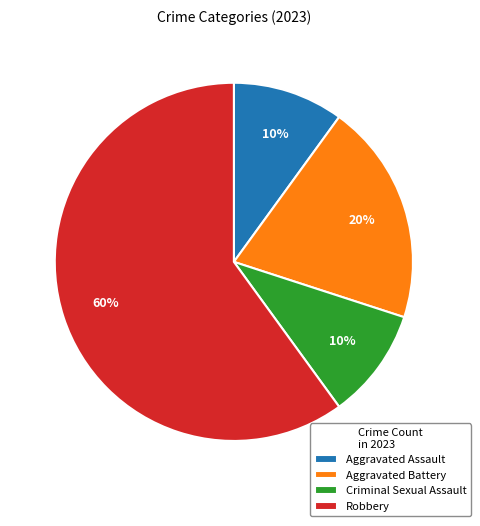

Count the number of slices in the pie.

4